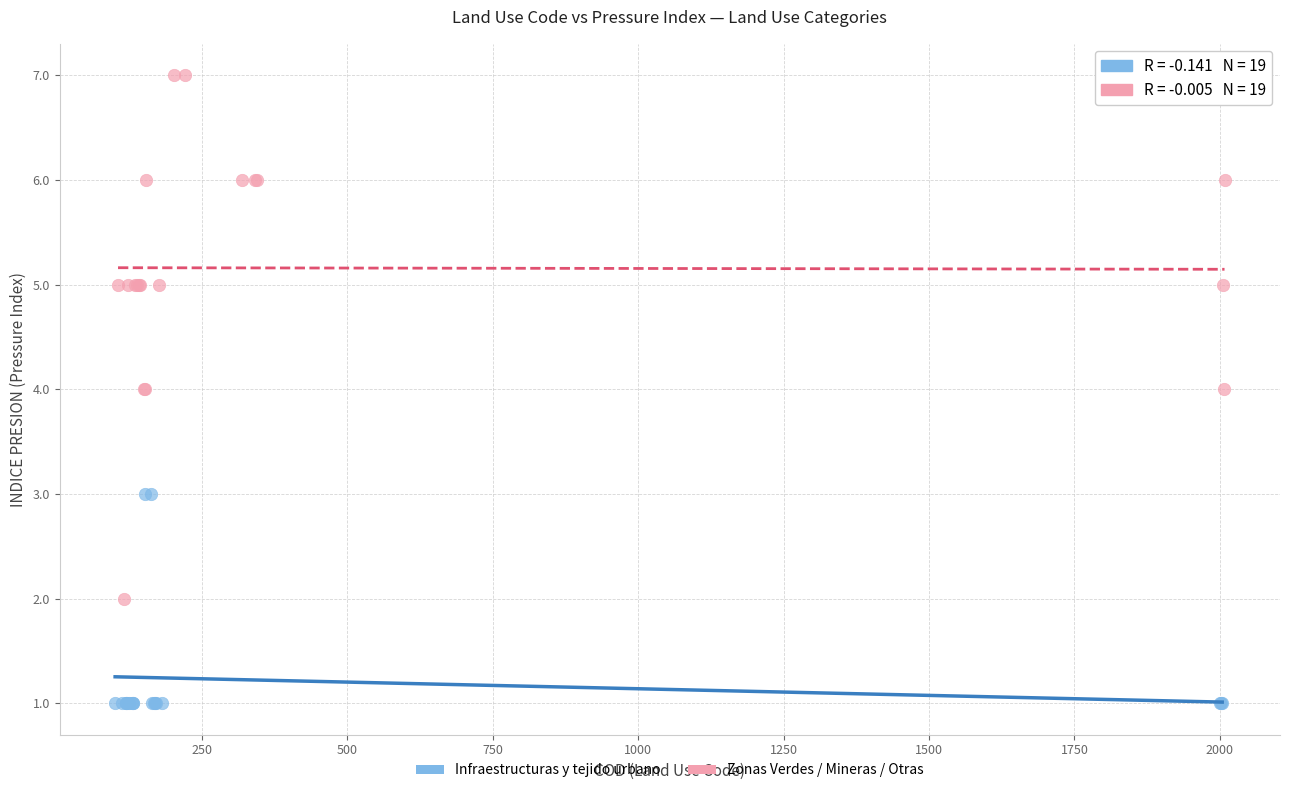

Which series reaches the maximum Y coordinate?

Zonas Verdes / Mineras / Otras